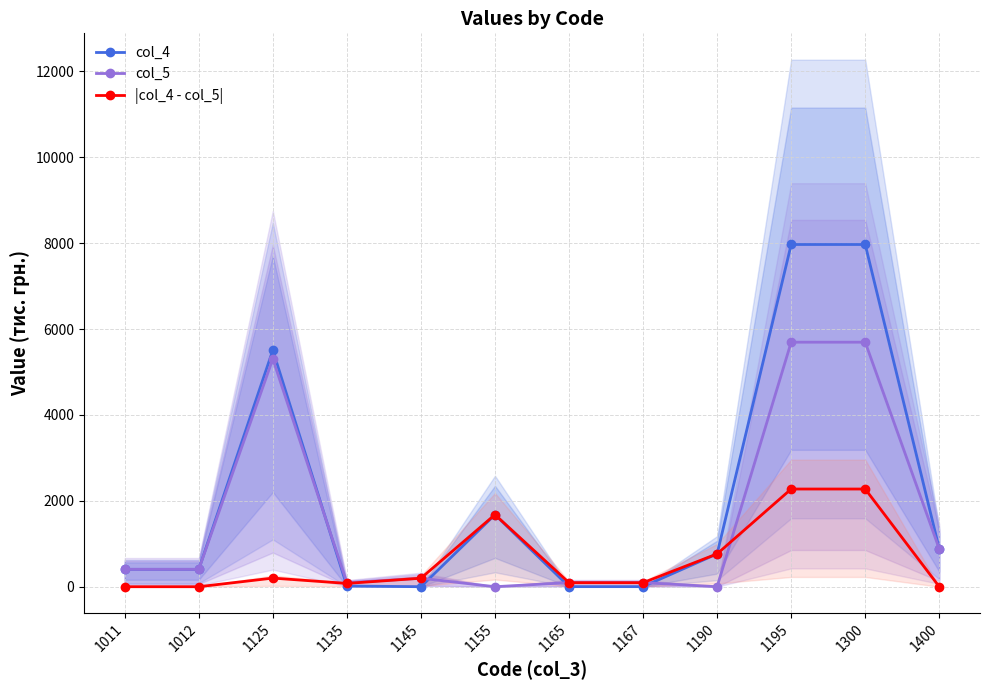

What is the greatest value displayed?

7969